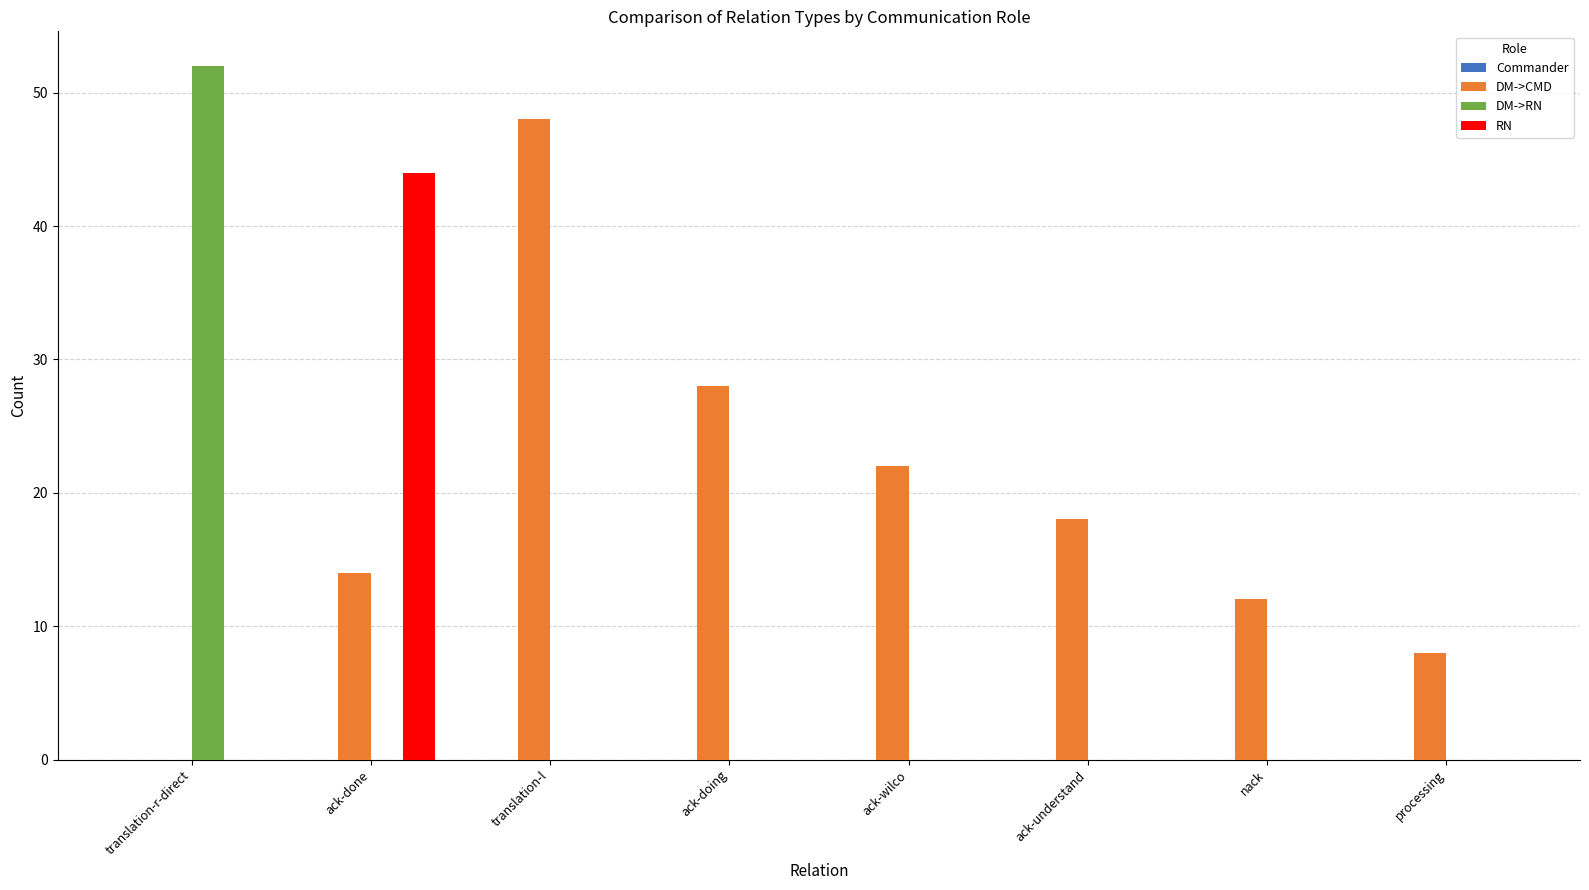

Between translation-r-direct and ack-wilco, which series saw the biggest shift?

DM->RN